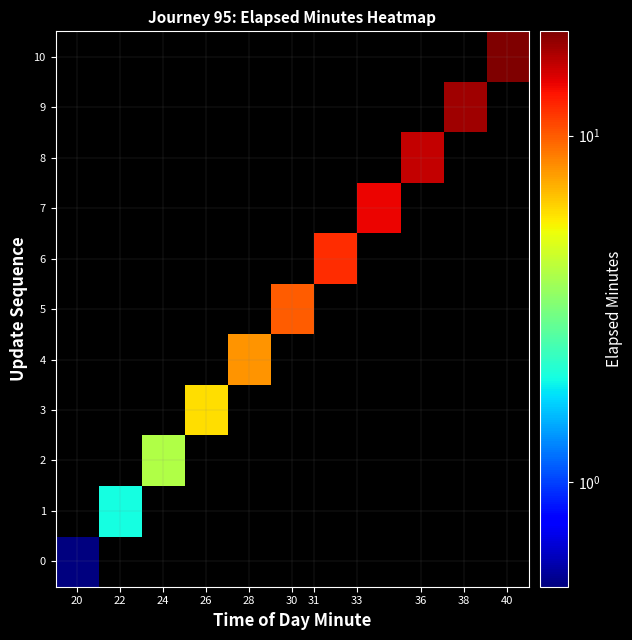

Reading left to right, extract all data points from this chart.

0: 0.5	0.1	0.1	0.1	0.1	0.1	0.1	0.1	0.1	0.1	0.1
1: 0.1	2.0	0.1	0.1	0.1	0.1	0.1	0.1	0.1	0.1	0.1
2: 0.1	0.1	4.0	0.1	0.1	0.1	0.1	0.1	0.1	0.1	0.1
3: 0.1	0.1	0.1	6.0	0.1	0.1	0.1	0.1	0.1	0.1	0.1
4: 0.1	0.1	0.1	0.1	8.0	0.1	0.1	0.1	0.1	0.1	0.1
5: 0.1	0.1	0.1	0.1	0.1	10.0	0.1	0.1	0.1	0.1	0.1
6: 0.1	0.1	0.1	0.1	0.1	0.1	12.0	0.1	0.1	0.1	0.1
7: 0.1	0.1	0.1	0.1	0.1	0.1	0.1	14.0	0.1	0.1	0.1
8: 0.1	0.1	0.1	0.1	0.1	0.1	0.1	0.1	16.0	0.1	0.1
9: 0.1	0.1	0.1	0.1	0.1	0.1	0.1	0.1	0.1	18.0	0.1
10: 0.1	0.1	0.1	0.1	0.1	0.1	0.1	0.1	0.1	0.1	20.0